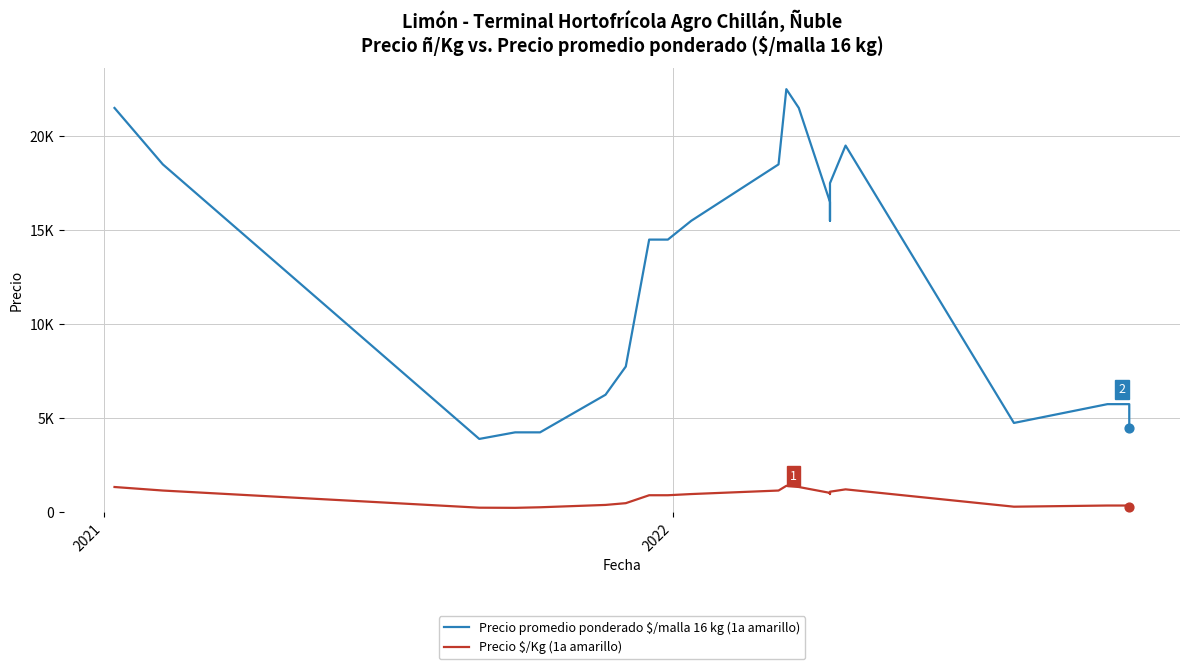

Which series has the widest spread of Y values?

Precio promedio ponderado $/malla 16 kg (1a amarillo)